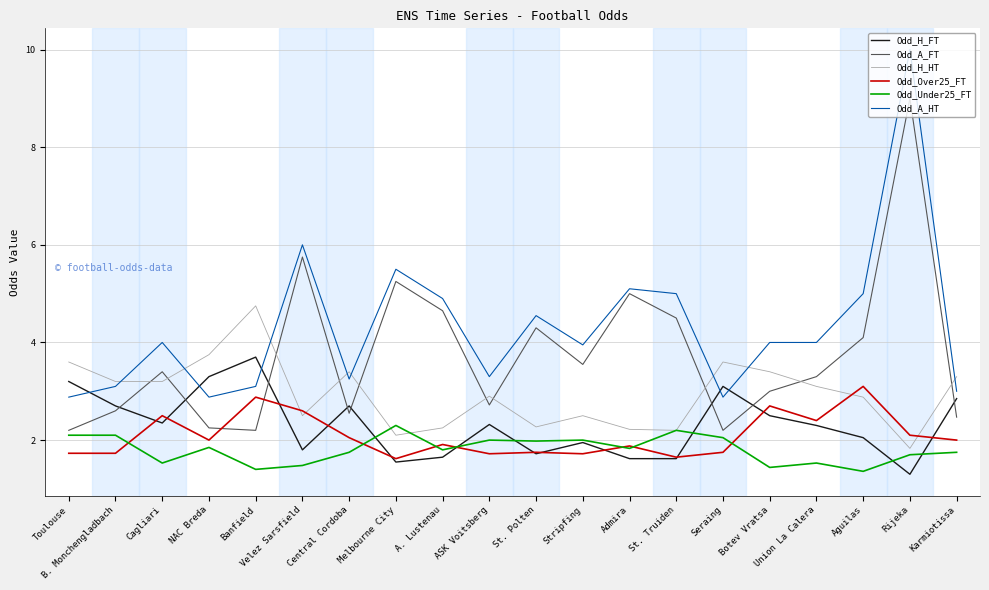

What is the minimum value for Odd_H_FT?

1.3